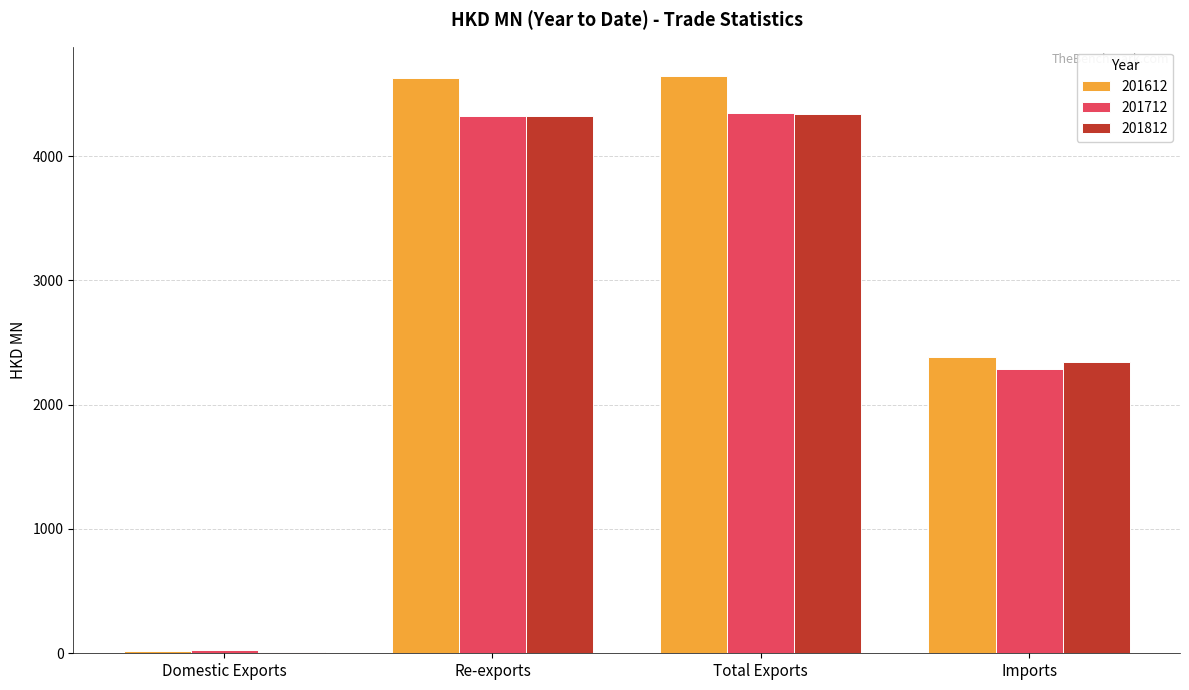

Does the chart contain stacked bars?

No